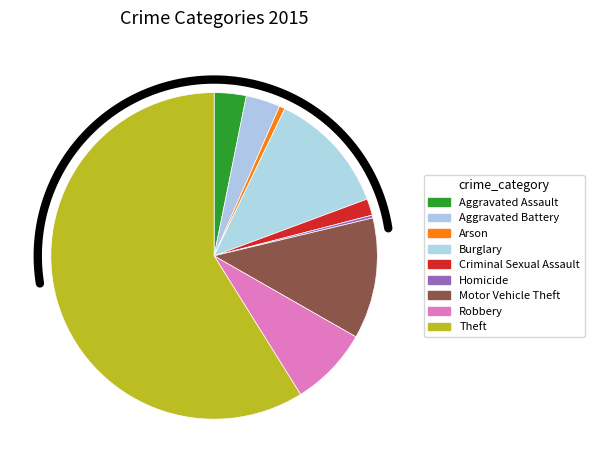

To the nearest percent, what is the difference between the largest and smallest slice percentages?

59%